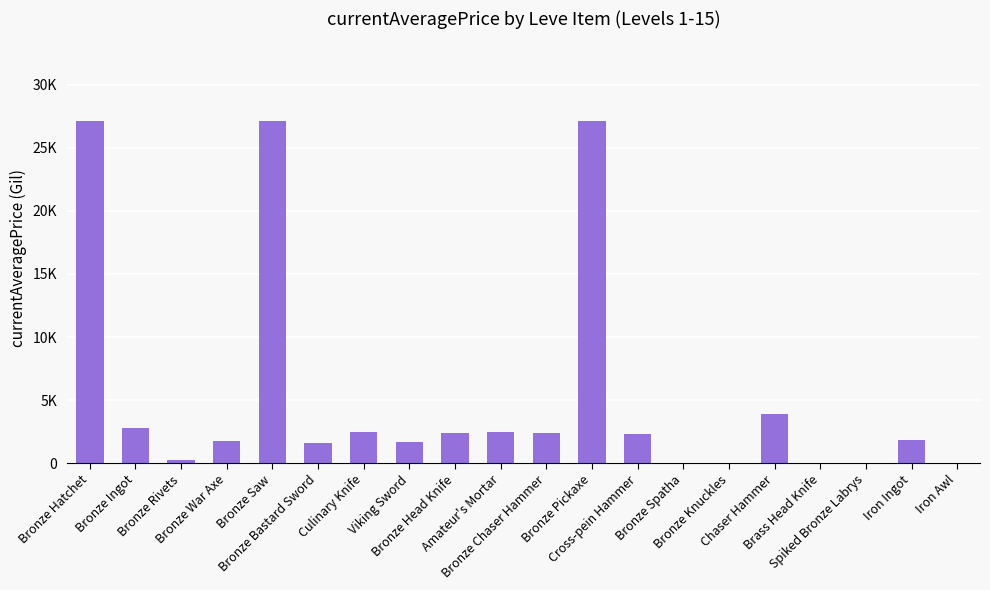

List the labels in order of value, smallest first.

Bronze Spatha, Bronze Knuckles, Brass Head Knife, Spiked Bronze Labrys, Iron Awl, Bronze Rivets, Bronze Bastard Sword, Viking Sword, Bronze War Axe, Iron Ingot, Cross-pein Hammer, Bronze Chaser Hammer, Bronze Head Knife, Amateur's Mortar, Culinary Knife, Bronze Ingot, Chaser Hammer, Bronze Saw, Bronze Pickaxe, Bronze Hatchet